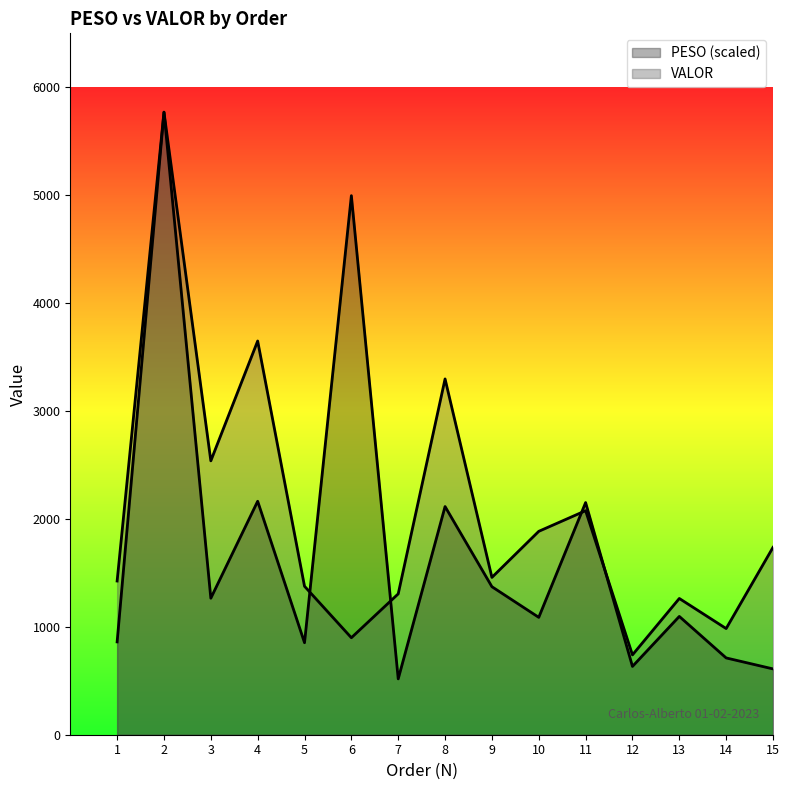

Does the chart have visible grid lines?

No